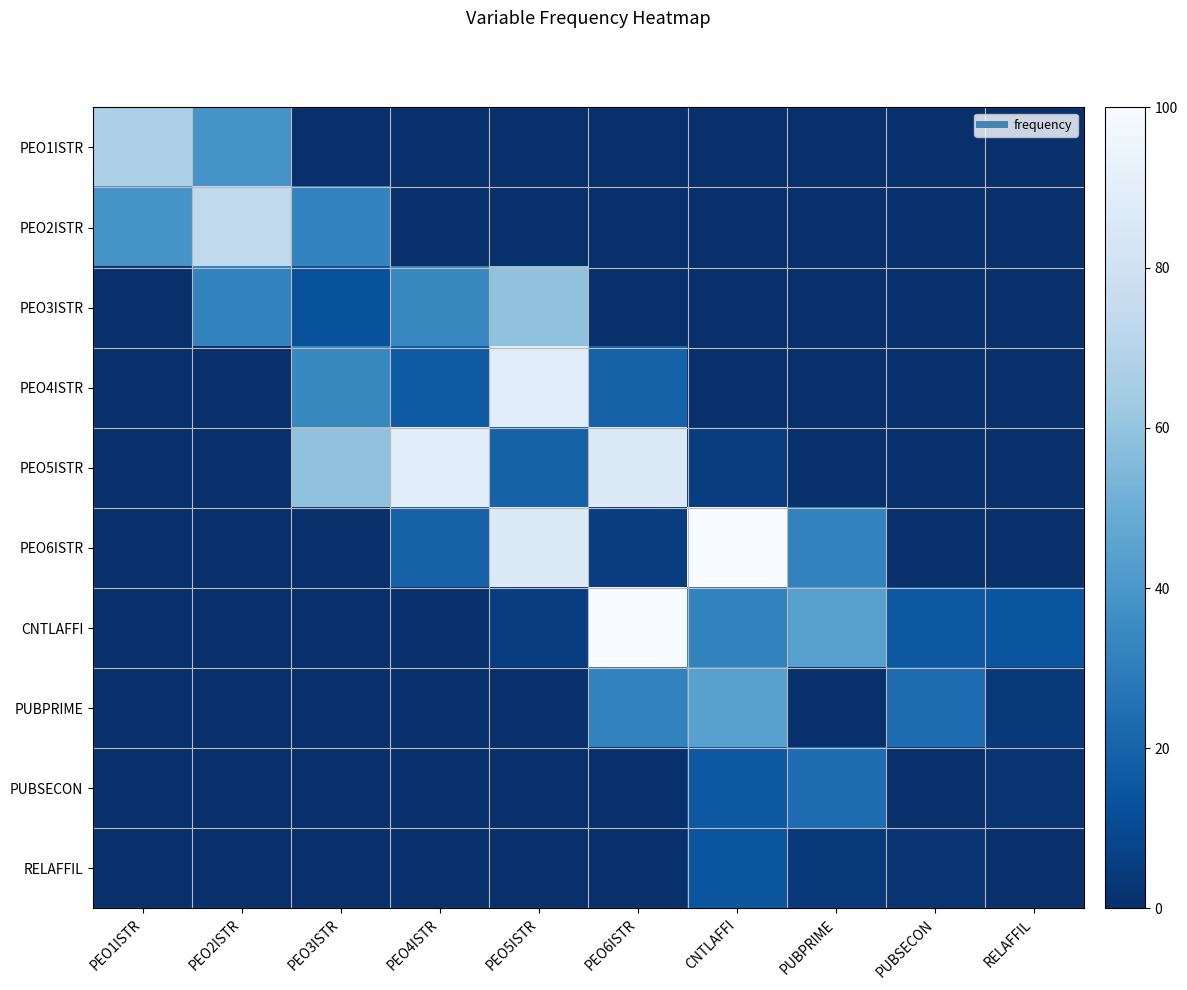

Which category has the highest value across all series?

CNTLAFFI